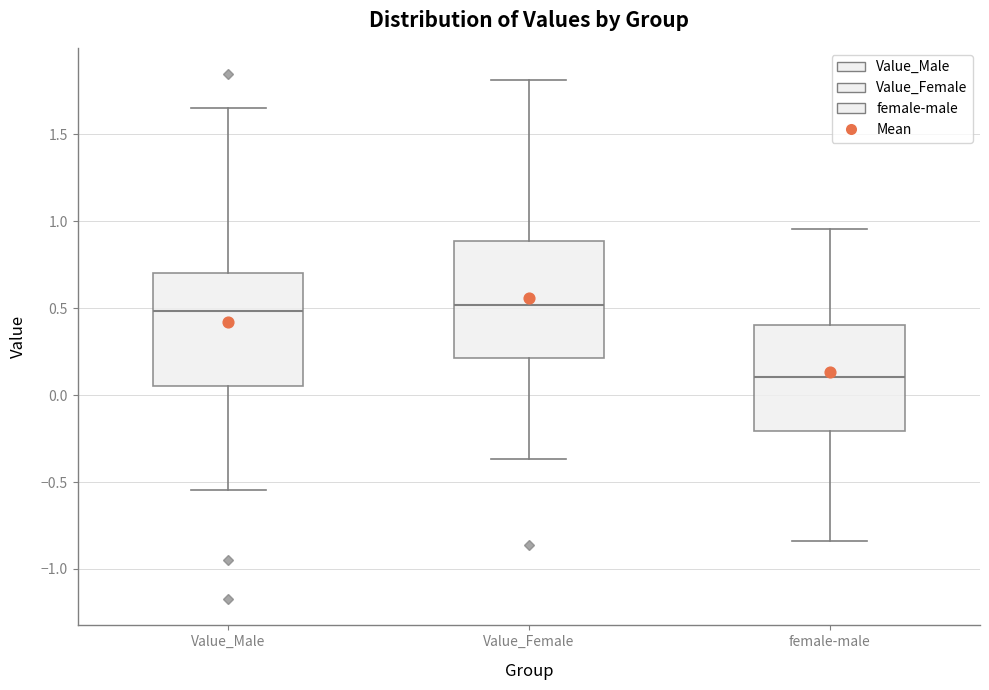

Reading left to right, transcribe this box plot: for each box, give where its median line is, the range the box spans, and where its two whiskers end, as read against the y-axis. The values are not printed on the chart, so give them approximately, as read against the axis.

Value_Male: median 0.50, box 0.05 to 0.70, whiskers -0.55 to 1.65
Value_Female: median 0.50, box 0.20 to 0.90, whiskers -0.35 to 1.80
female-male: median 0.10, box -0.20 to 0.40, whiskers -0.85 to 0.95